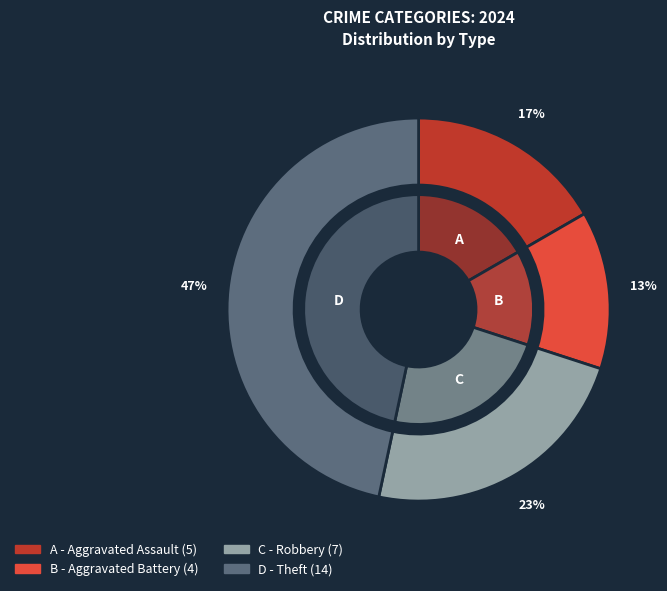

Is there a majority slice in this chart?

No